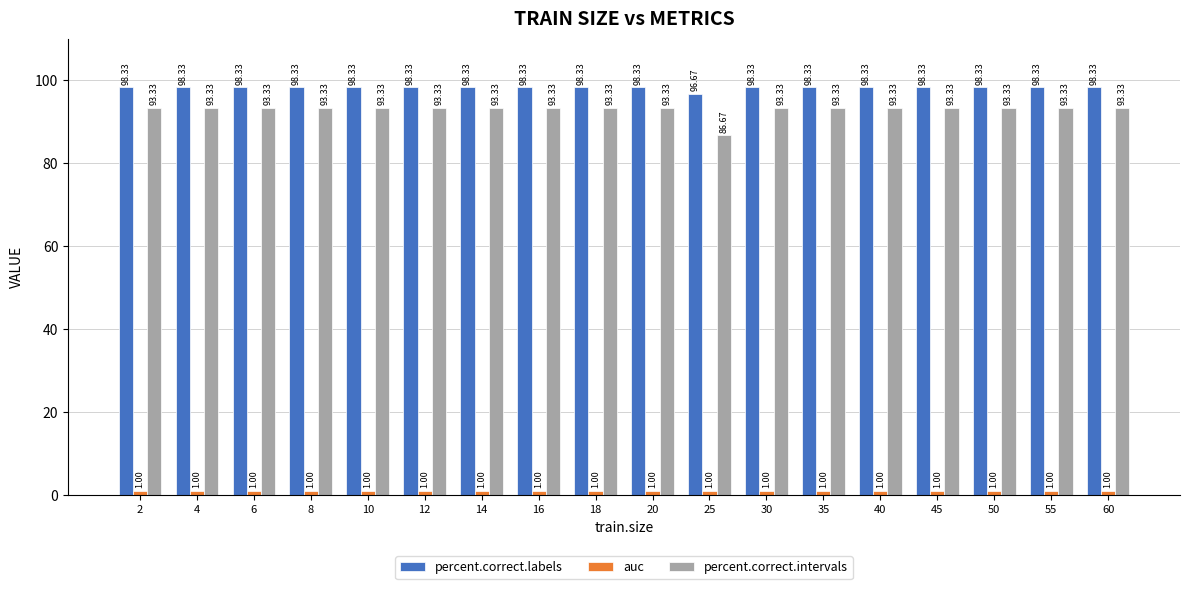

What is the average value of the percent.correct.intervals series?

93.0